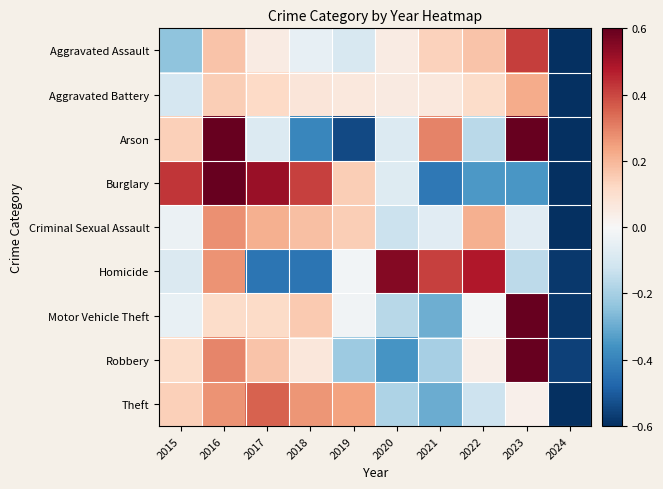

Reading left to right, transcribe all the data shown in this chart.

Aggravated Assault: 2015=-0.2	2016=0.2	2017=0.0	2018=-0.0	2019=-0.1	2020=0.0	2021=0.1	2022=0.2	2023=0.4	2024=-0.6
Aggravated Battery: 2015=-0.1	2016=0.1	2017=0.1	2018=0.1	2019=0.1	2020=0.1	2021=0.1	2022=0.1	2023=0.2	2024=-0.8
Arson: 2015=0.1	2016=0.9	2017=-0.1	2018=-0.4	2019=-0.5	2020=-0.1	2021=0.3	2022=-0.2	2023=0.6	2024=-0.7
Burglary: 2015=0.4	2016=0.6	2017=0.5	2018=0.4	2019=0.1	2020=-0.1	2021=-0.4	2022=-0.3	2023=-0.4	2024=-0.9
Criminal Sexual Assault: 2015=-0.0	2016=0.3	2017=0.2	2018=0.2	2019=0.1	2020=-0.1	2021=-0.1	2022=0.2	2023=-0.1	2024=-0.7
Homicide: 2015=-0.1	2016=0.3	2017=-0.4	2018=-0.4	2019=-0.0	2020=0.5	2021=0.4	2022=0.5	2023=-0.2	2024=-0.6
Motor Vehicle Theft: 2015=-0.0	2016=0.1	2017=0.1	2018=0.2	2019=-0.0	2020=-0.2	2021=-0.3	2022=-0.0	2023=0.7	2024=-0.6
Robbery: 2015=0.1	2016=0.3	2017=0.2	2018=0.1	2019=-0.2	2020=-0.4	2021=-0.2	2022=0.0	2023=0.7	2024=-0.6
Theft: 2015=0.1	2016=0.3	2017=0.4	2018=0.3	2019=0.2	2020=-0.2	2021=-0.3	2022=-0.1	2023=0.0	2024=-0.7